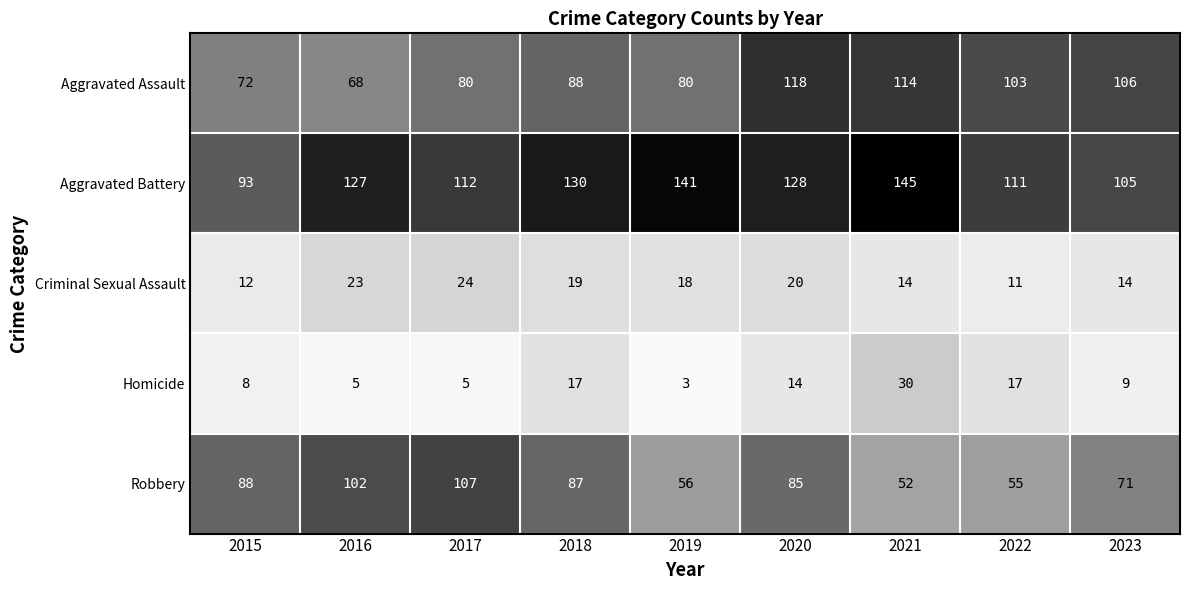

The value of Criminal Sexual Assault at 2023 is 14. True or false?

True